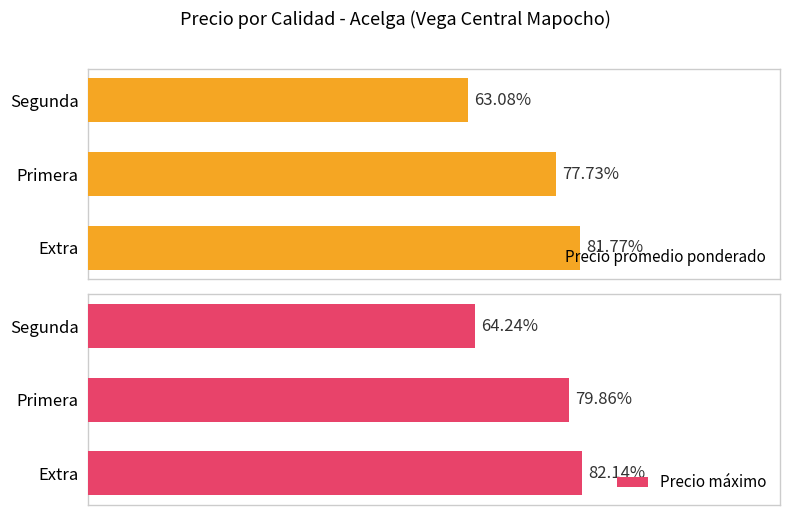

Rank the series by their maximum value, from lowest to highest.

Precio promedio ponderado, Precio máximo